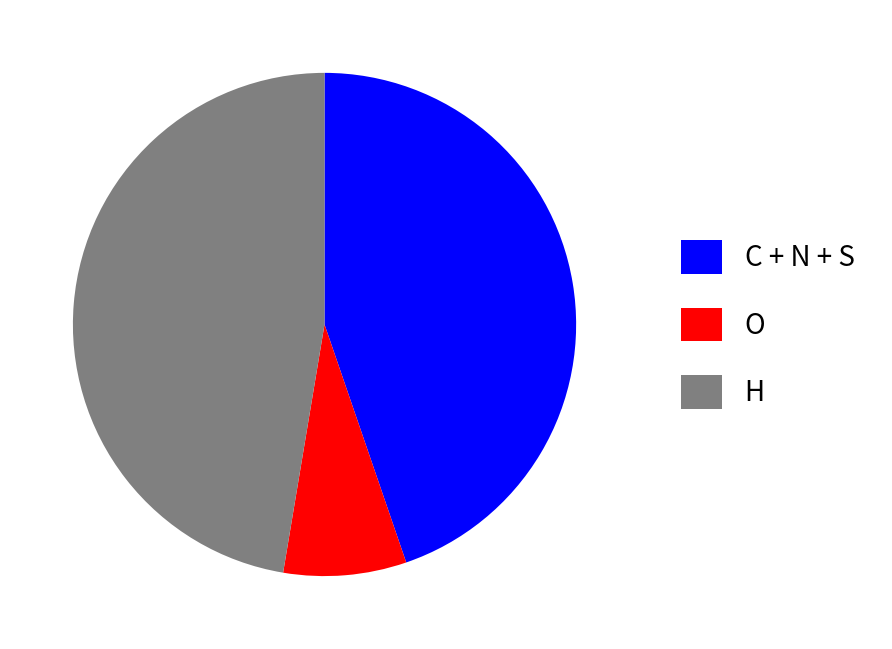

What is the largest slice in the pie chart?

H